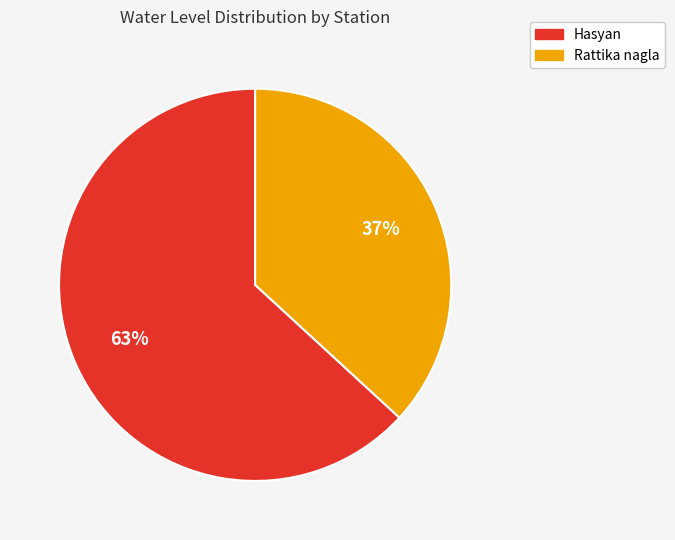

How many slices are in this pie chart?

2